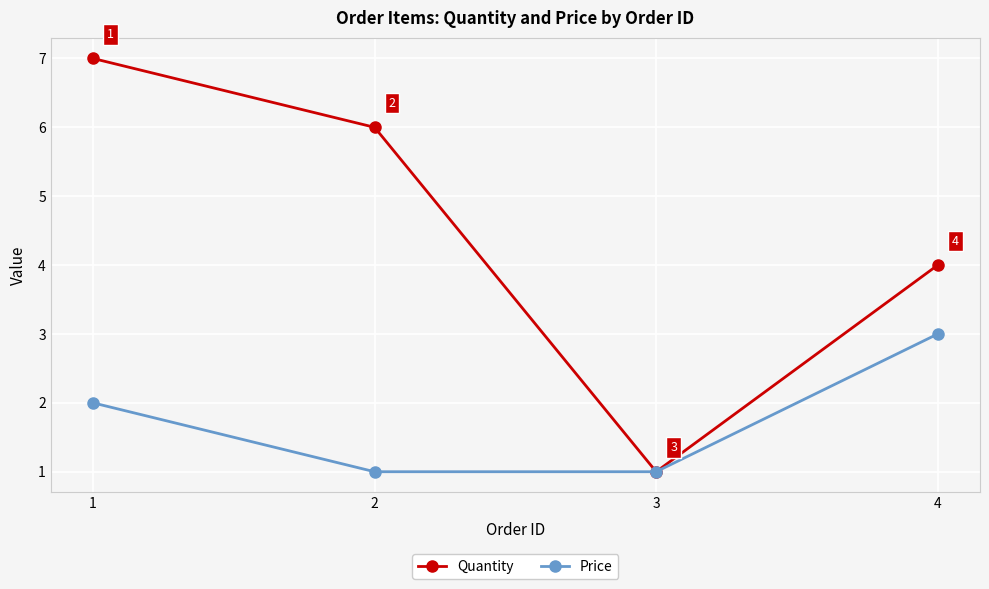

Which series has the largest range (max minus min)?

Quantity